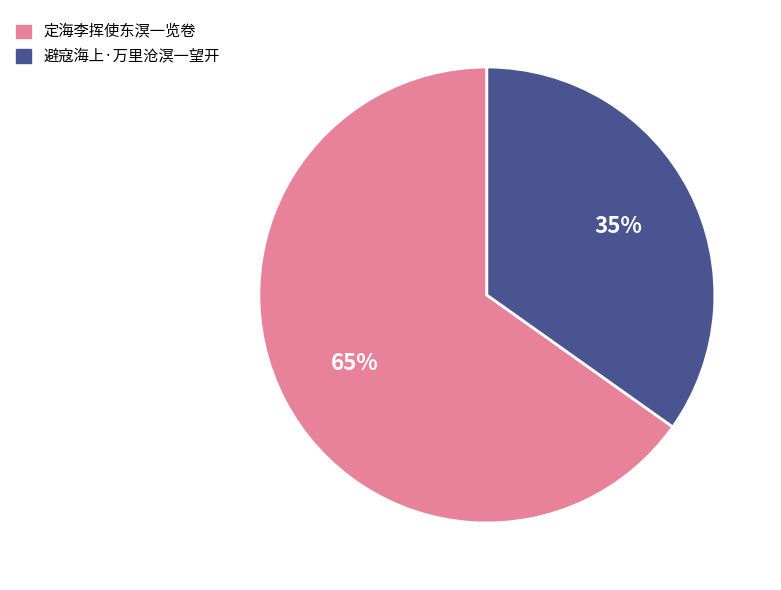

True or false: 避寇海上·万里沧溟一望开 accounts for 22% of the total.

False